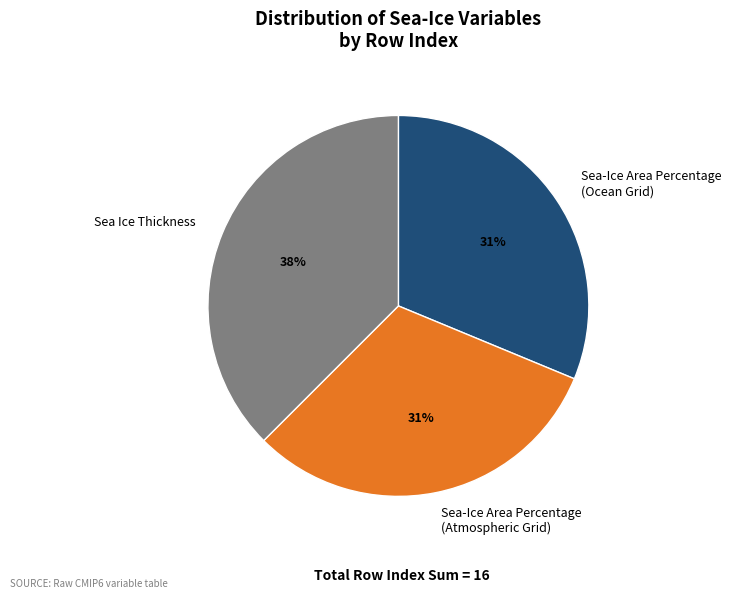

How many slices are in this pie chart?

3